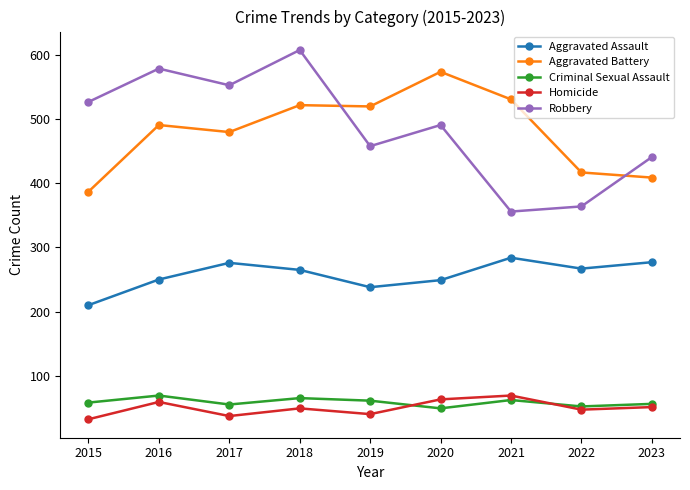

What is the total value across all series at 2015?

1214